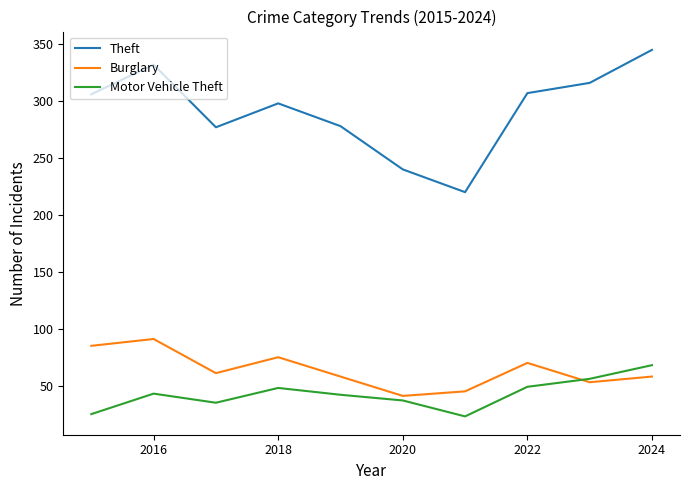

True or false: Motor Vehicle Theft and Burglary cross at least once.

True